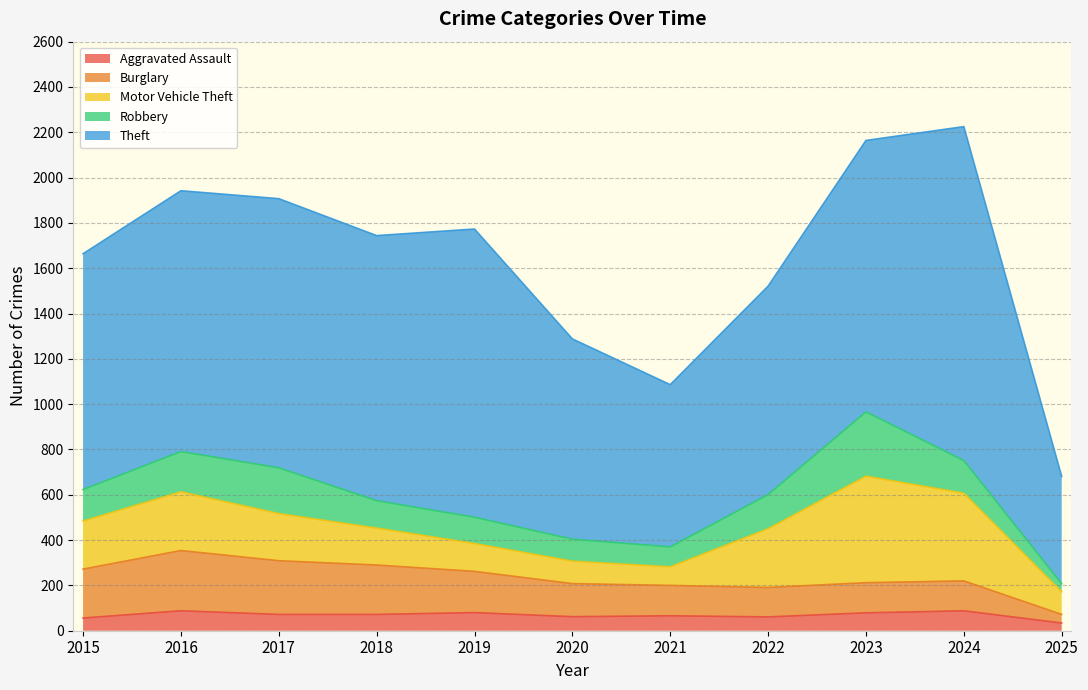

In Theft, how many points are higher than both neighbors (excluding endpoints)?

3